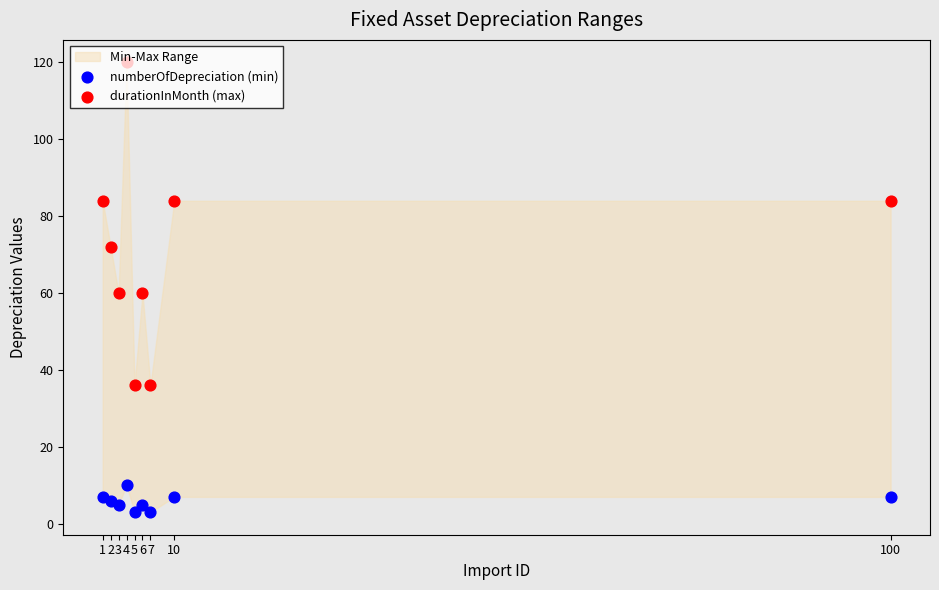

Which series contains the lowest Y value?

numberOfDepreciation (min)